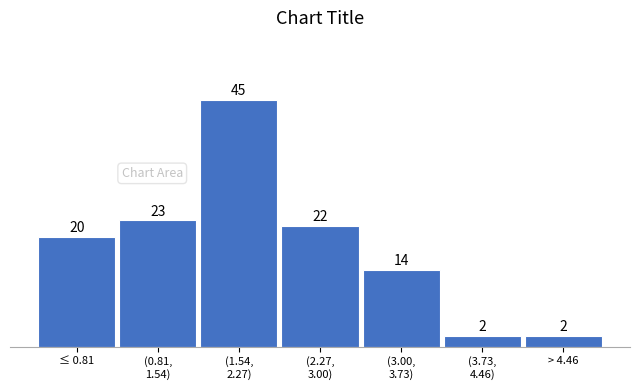

Reading right to left, what are all the values shown in this chart?

2	2	14	22	45	23	20